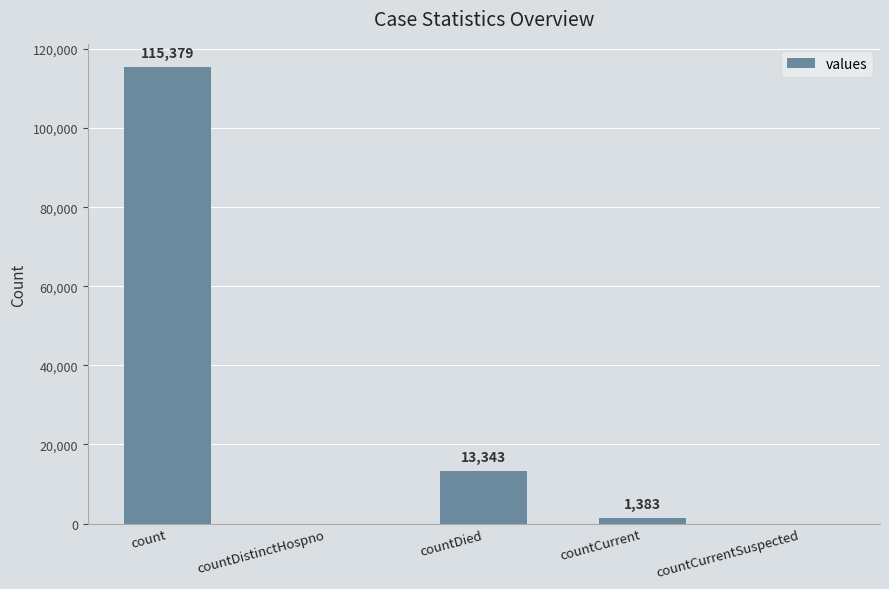

Reading left to right, list all the values displayed in this chart.

115379	0	13343	1383	0